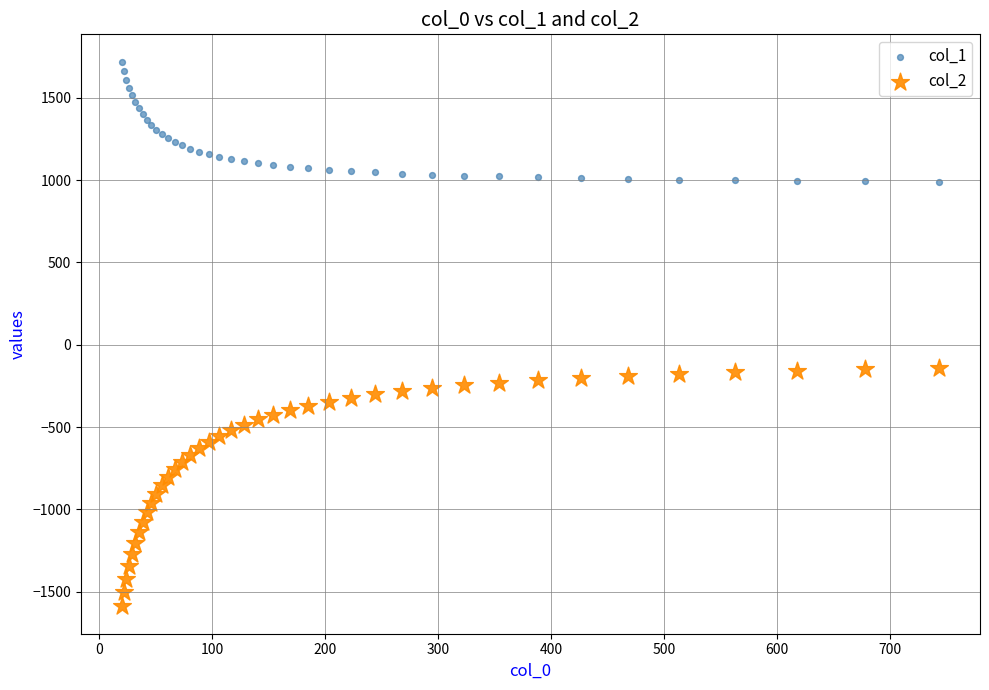

Which series has the largest Y range (max minus min)?

col_2